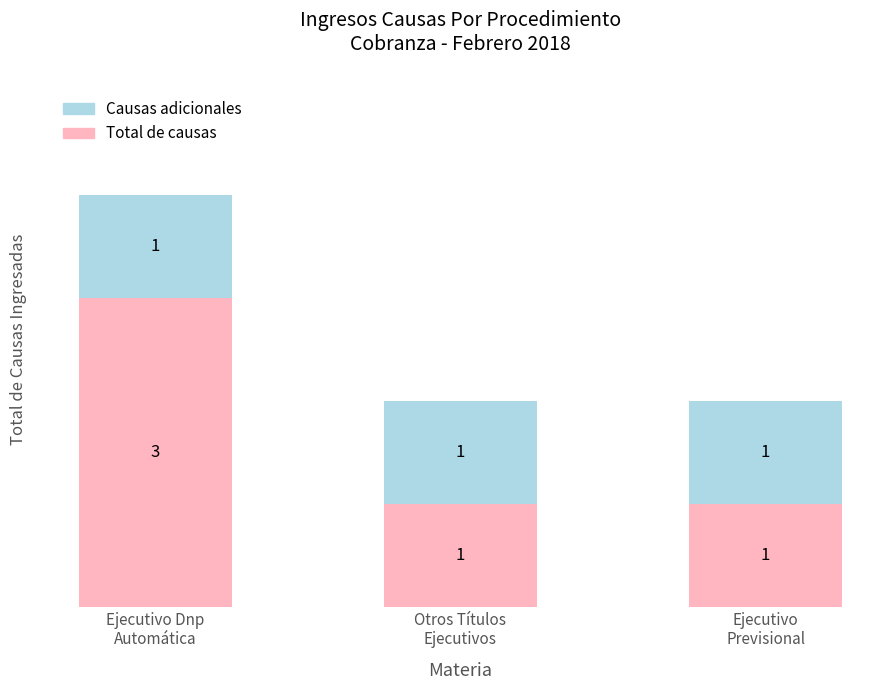

Reading left to right, list the values for the Total de causas series.

3	1	1